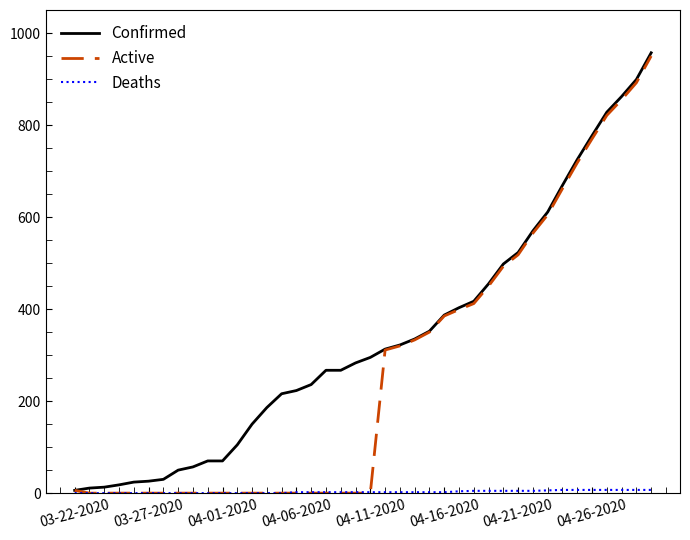

What is the highest value of the Confirmed series?

957